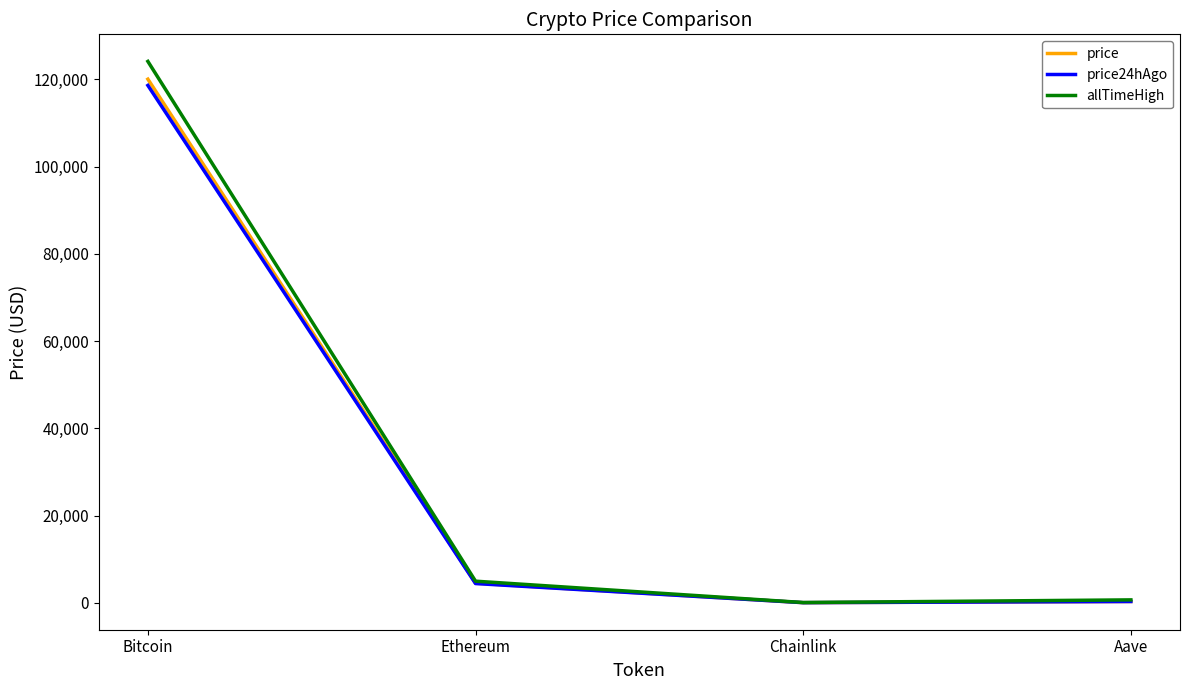

What is the greatest value displayed?

124128.0